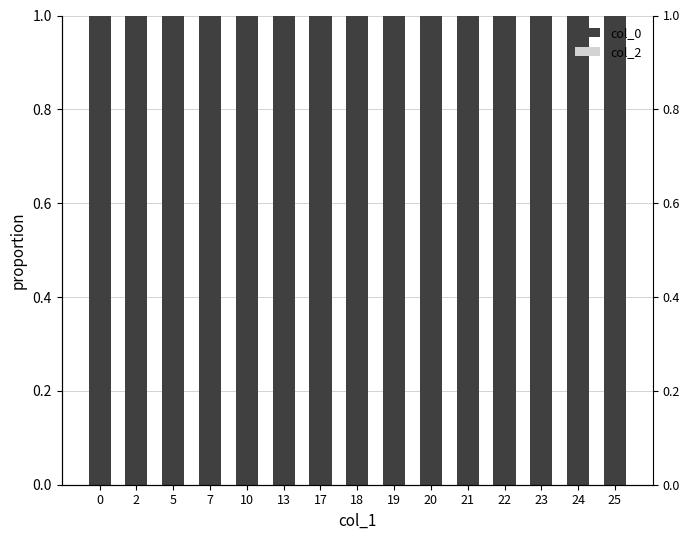

How many groups of bars are there?

15